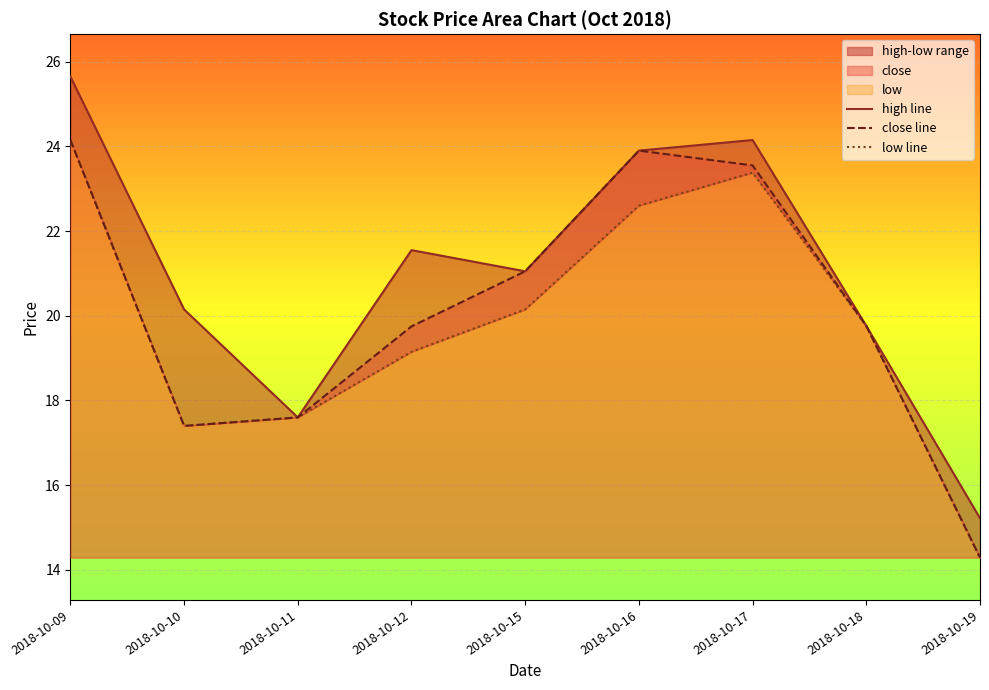

The high line series shows 23.9 at 2018-10-16. True or false?

True